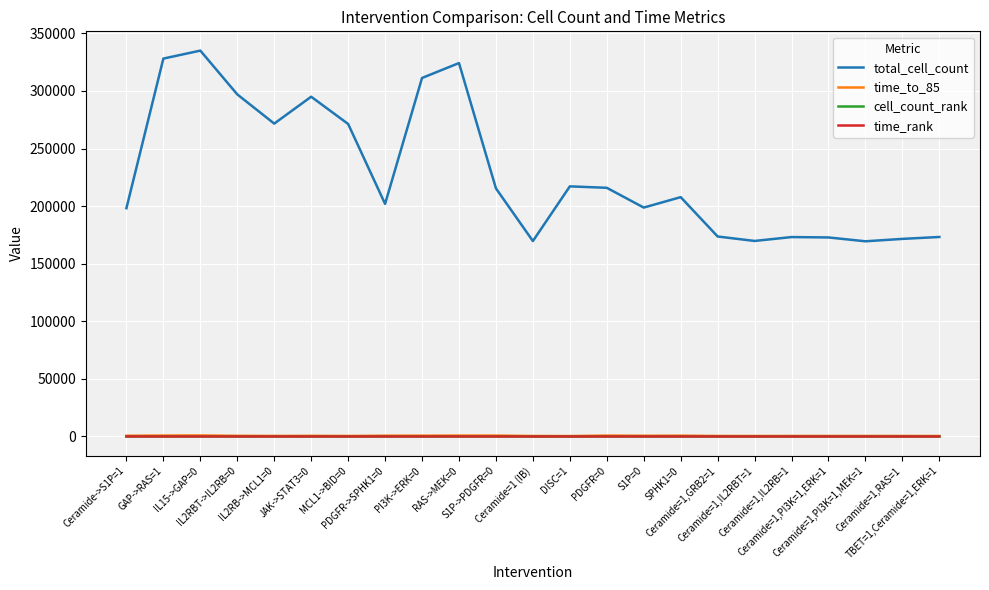

What are all the series names shown in the legend?

total_cell_count, time_to_85, cell_count_rank, time_rank